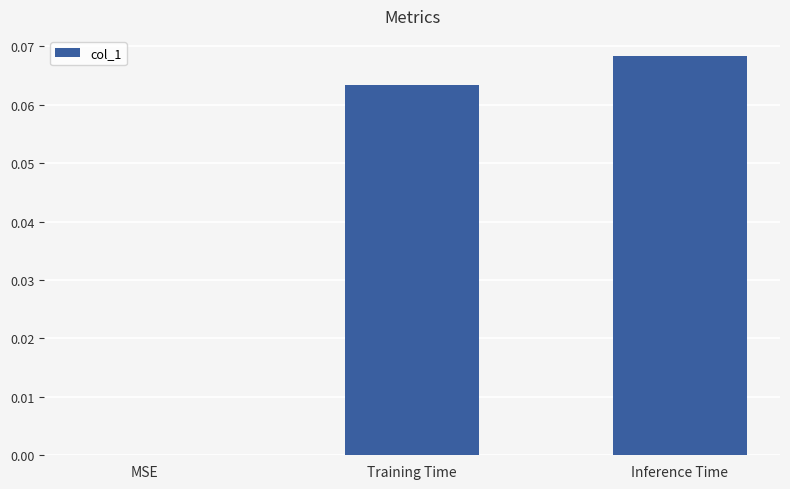

The value at MSE is 0.0. True or false?

True